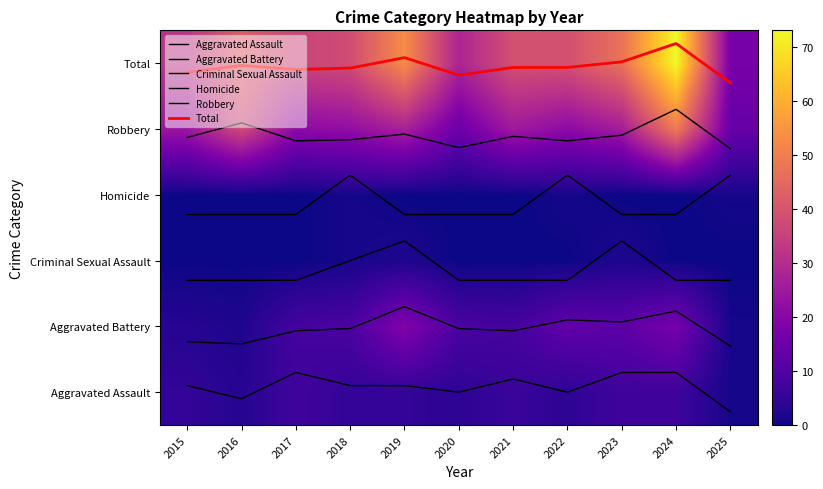

Rank the categories by Robbery value from lowest to highest.

2025, 2020, 2017, 2022, 2018, 2015, 2021, 2023, 2019, 2016, 2024